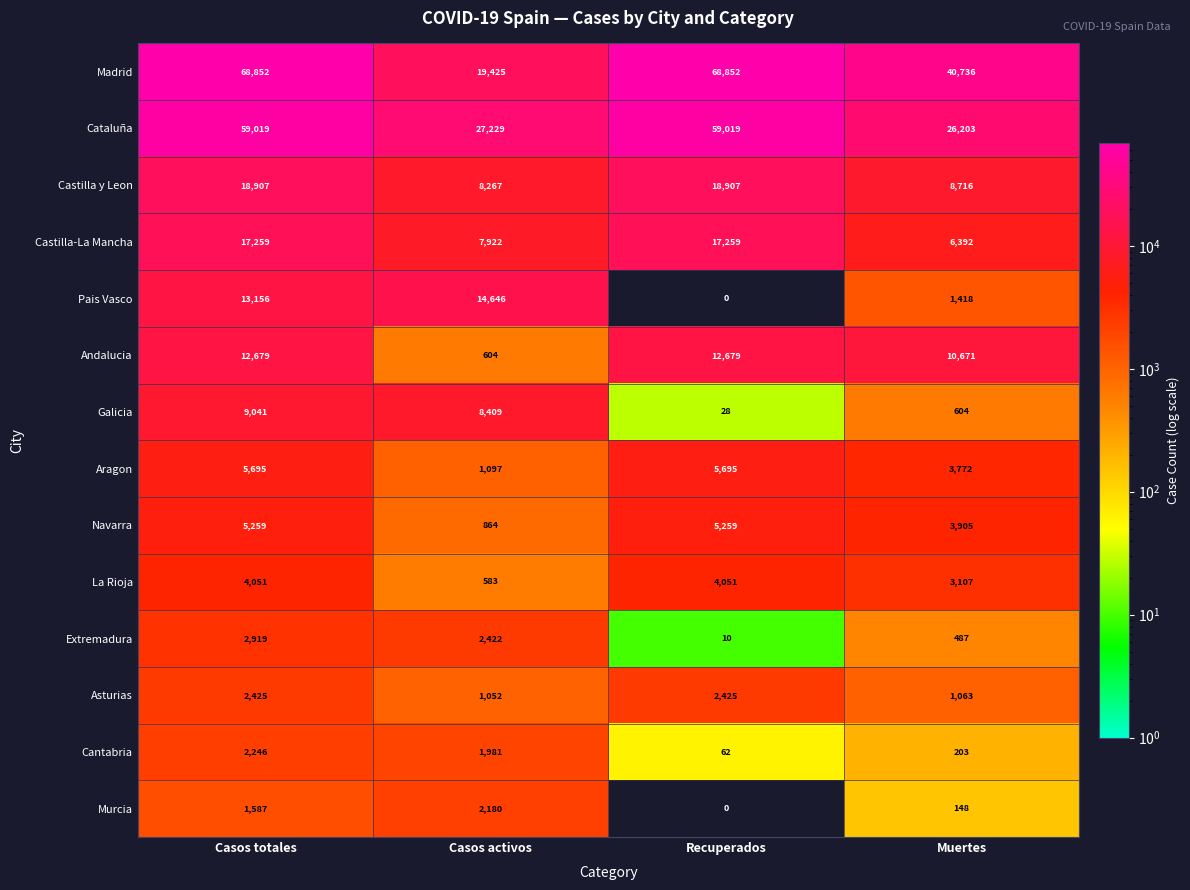

What is the difference between the highest and lowest values at Casos activos?

26646